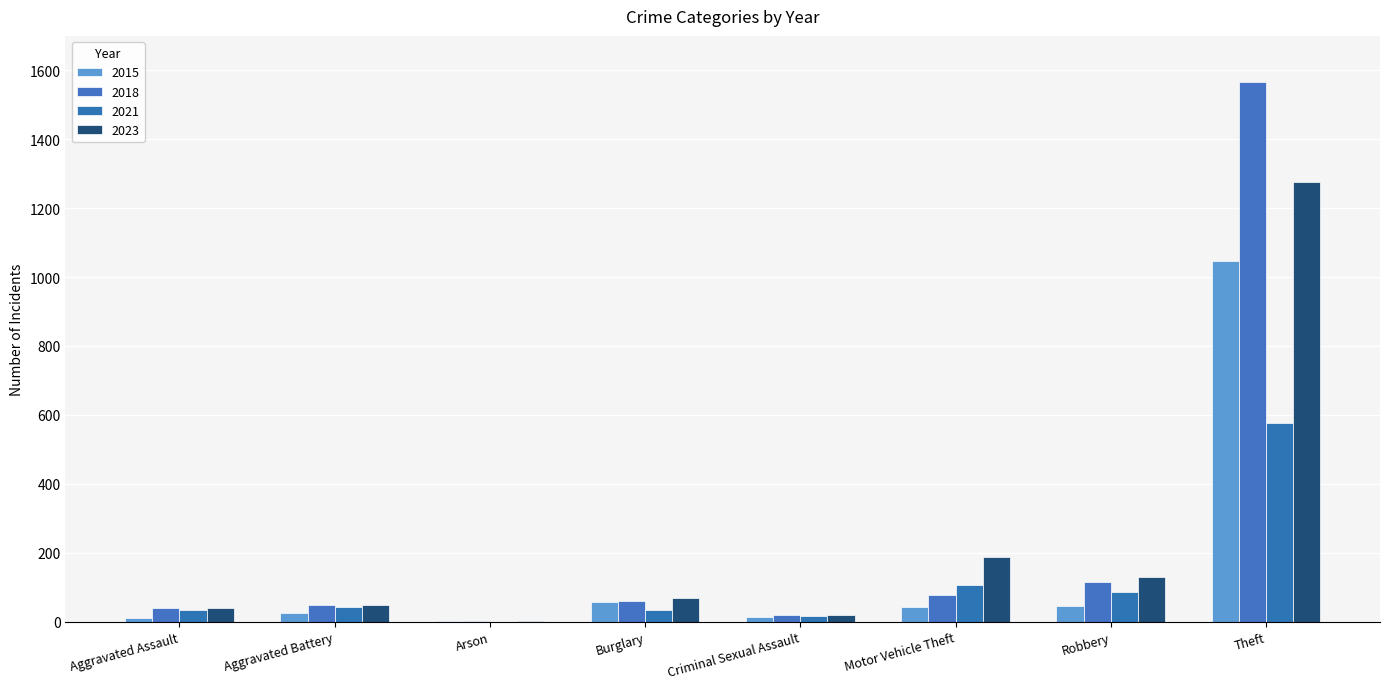

At Aggravated Battery, list the series in order from largest to smallest.

2018, 2023, 2021, 2015